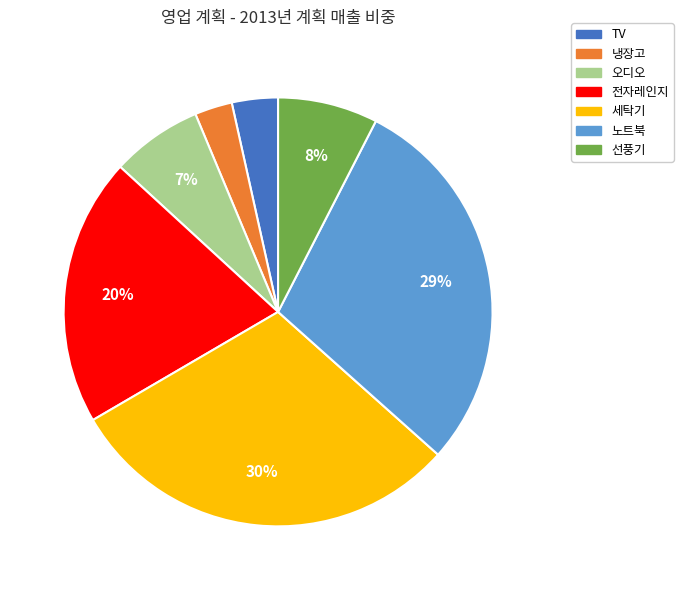

Is there any slice that represents more than half of the pie?

No